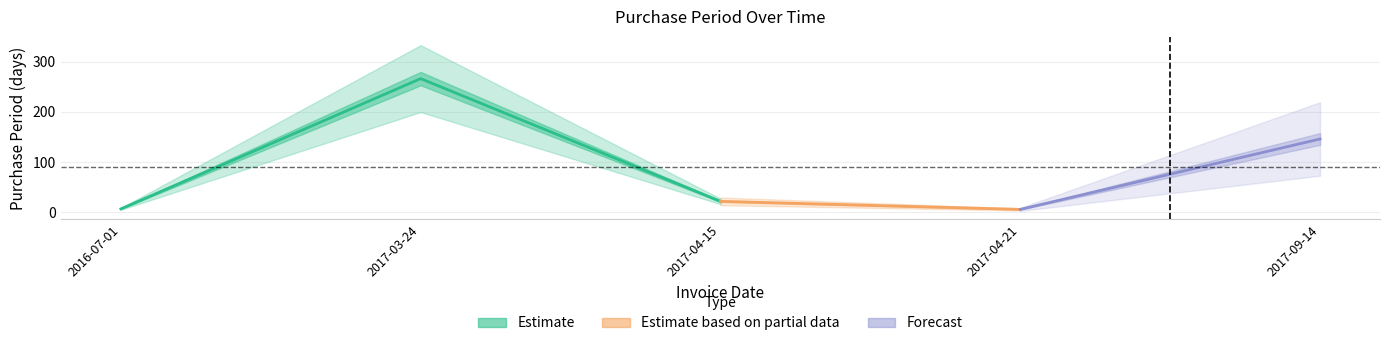

What is the difference between the values at 2017-04-15 and 2017-09-14?

124